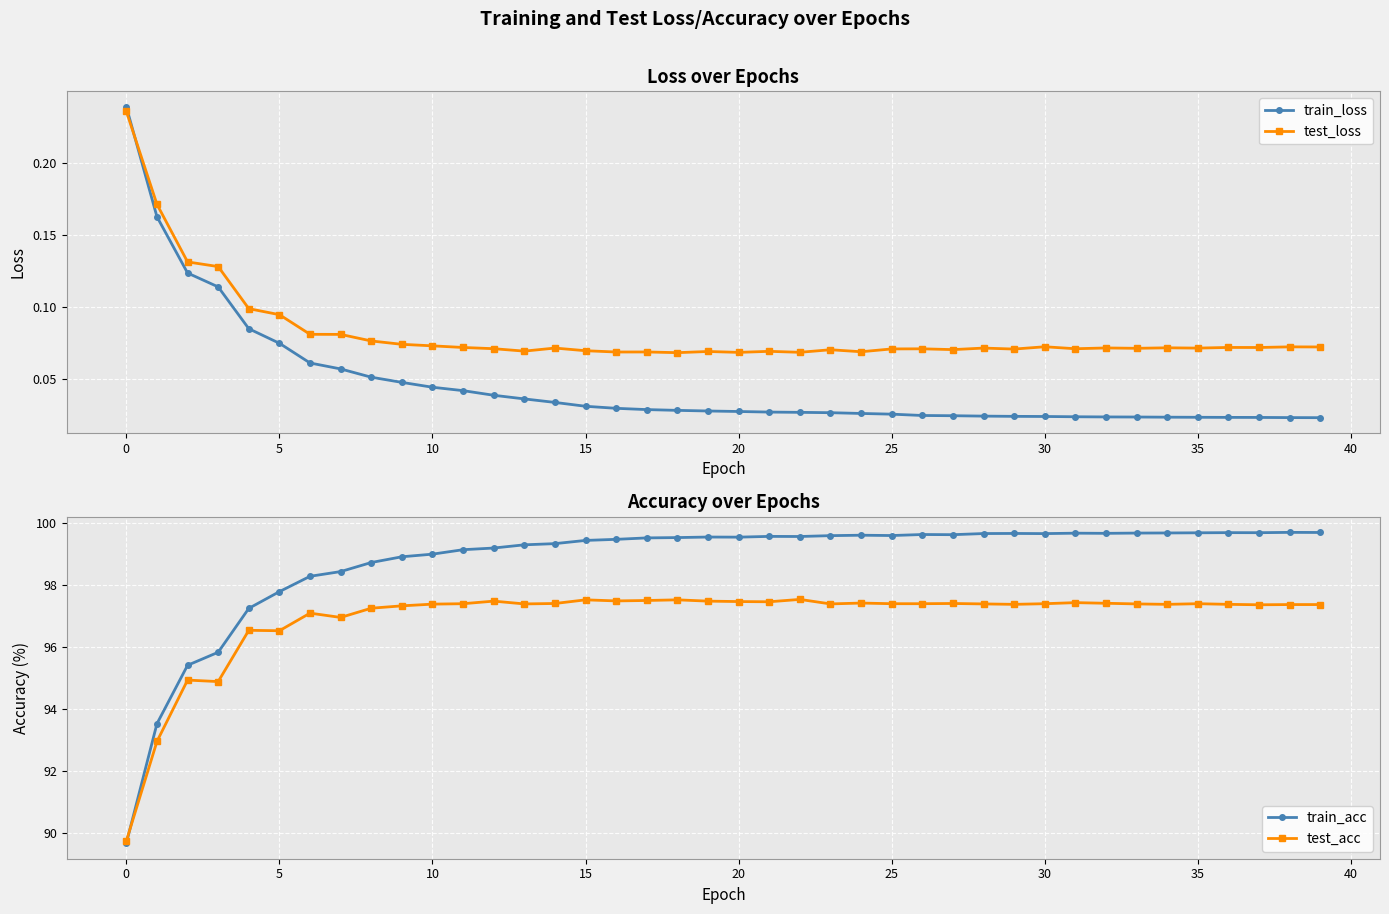

What is the difference between the maximum and minimum values in the train_acc series?

10.0